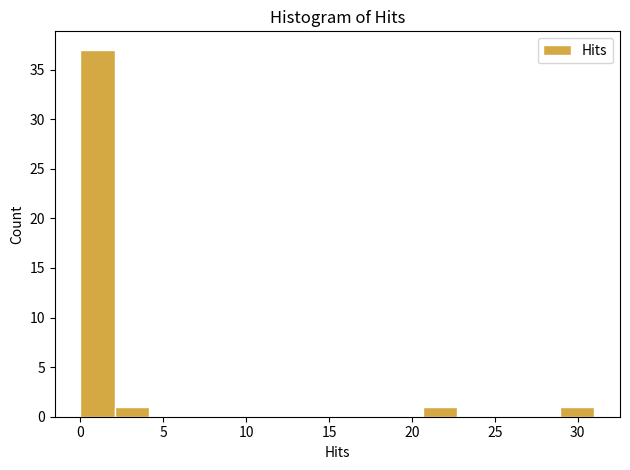

Reading left to right, transcribe this chart: for each bar, give the range it covers on the x-axis and its height. Neither the bar edges nor the heights are printed on the chart, so give them approximately, as read against the axes.

0.0 to 2.0: 37
2.0 to 4.0: 1
4.0 to 6.0: 0
6.0 to 8.5: 0
8.5 to 10.5: 0
10.5 to 12.5: 0
12.5 to 14.5: 0
14.5 to 16.5: 0
16.5 to 18.5: 0
18.5 to 20.5: 0
20.5 to 22.5: 1
22.5 to 25.0: 0
25.0 to 27.0: 0
27.0 to 29.0: 0
29.0 to 31.0: 1